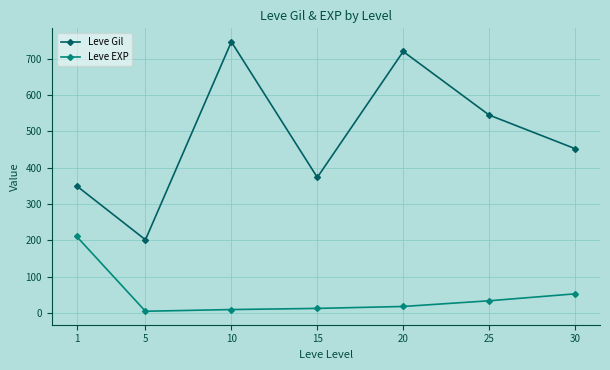

What is the highest value of the Leve Gil series?

746.7